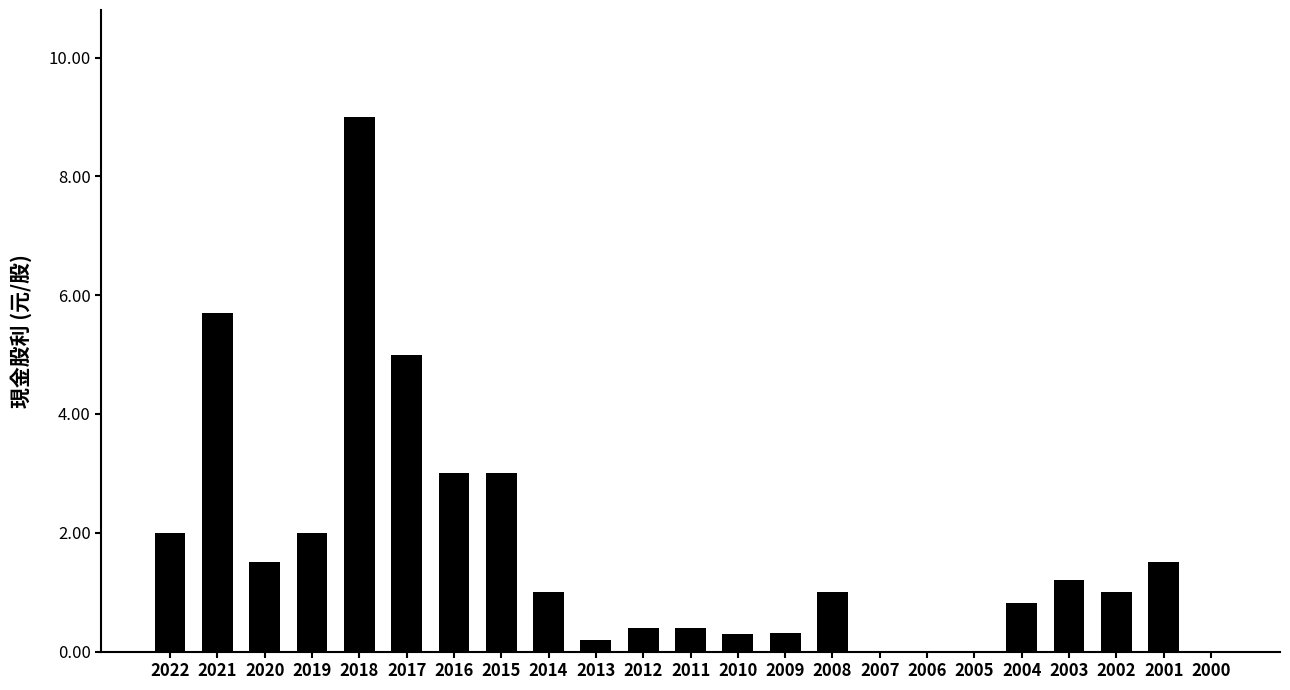

Read the value at 2022.

2.0